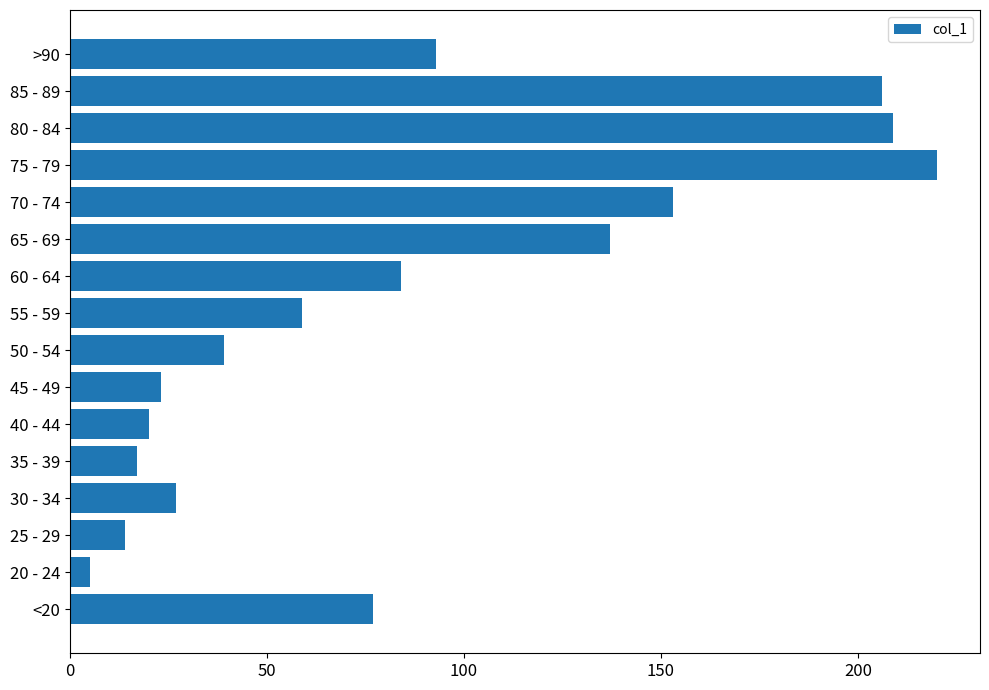

The chart shows a value of 120 at <20. True or false?

False